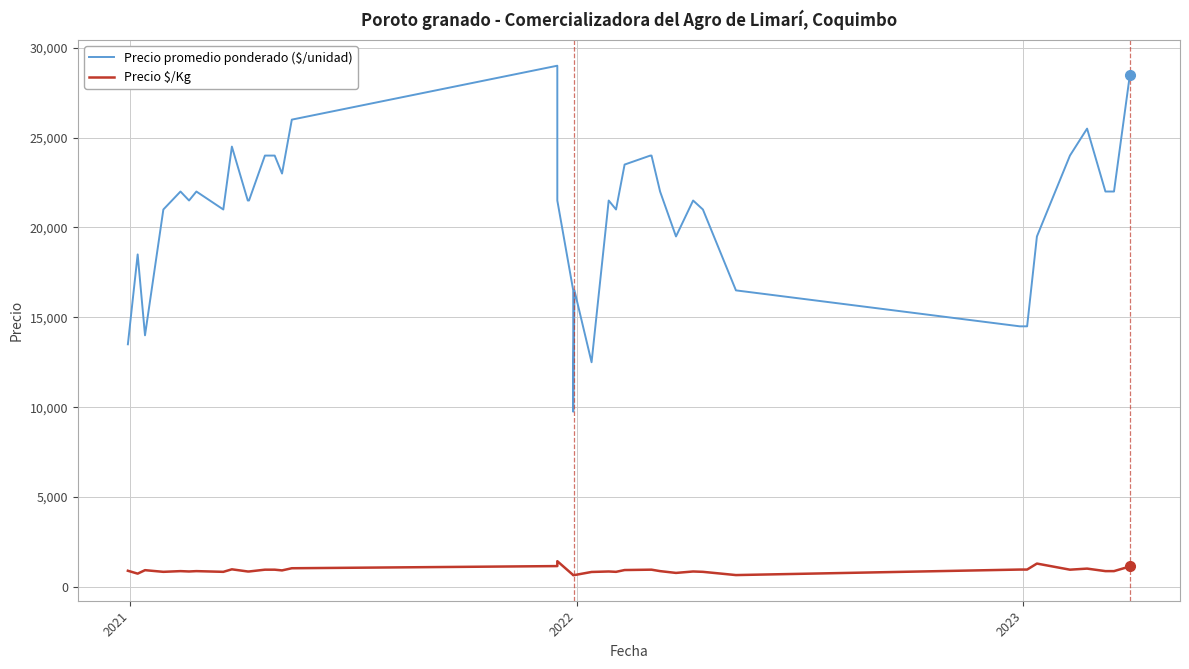

What is the difference between the second highest and second lowest values in the Precio $/Kg series?

640